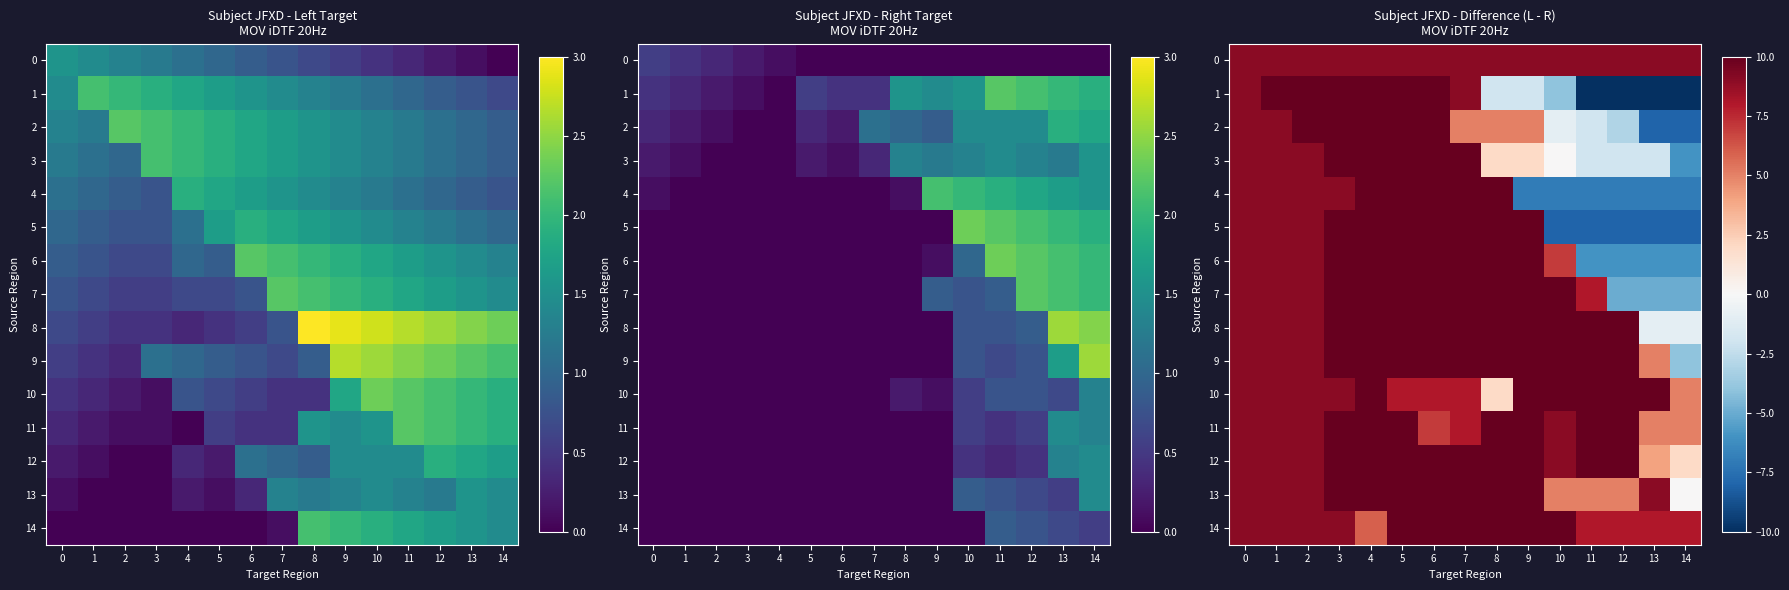

How many data points in 1 are above 9?

6